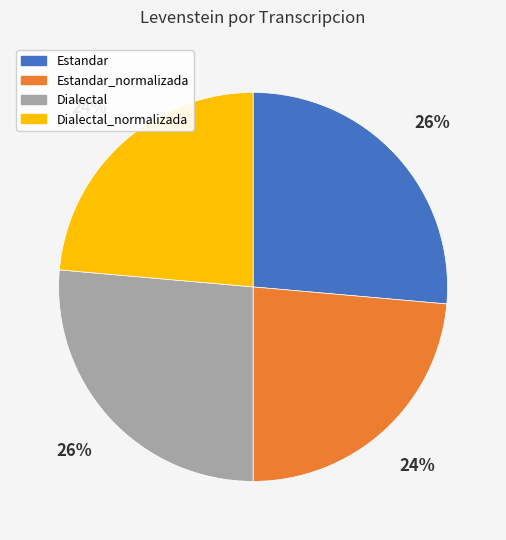

What percentage is the Dialectal slice, to the nearest percent?

26%